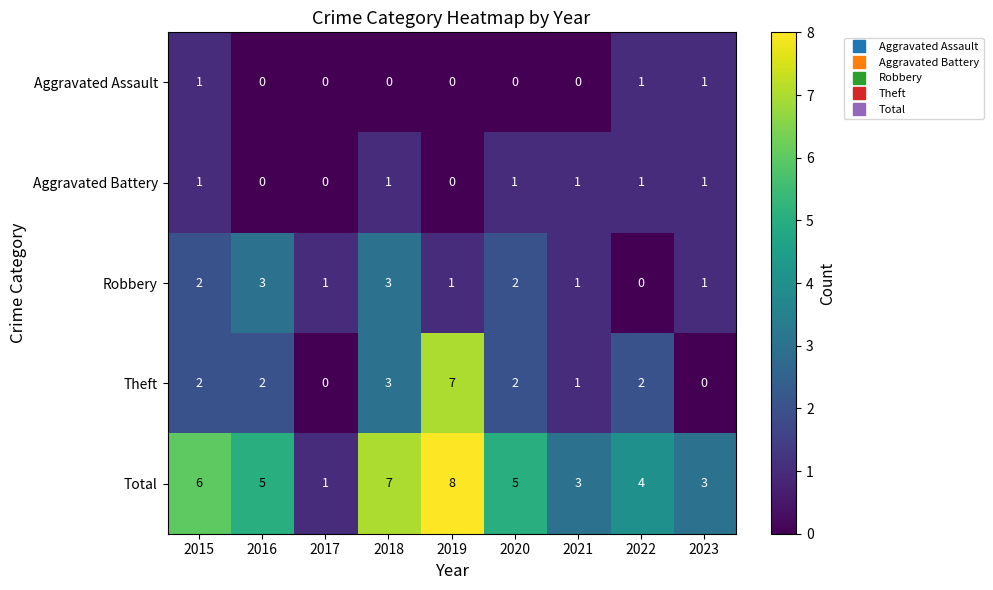

What is the sum of all Aggravated Assault values?

3